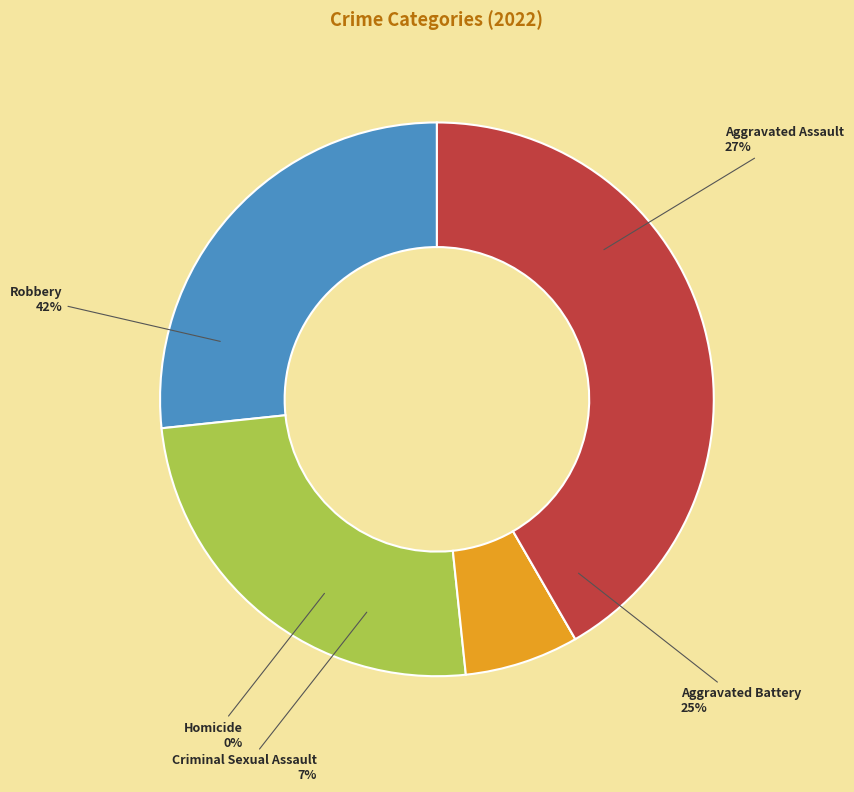

What percentage is the Criminal Sexual Assault slice, to the nearest percent?

7%